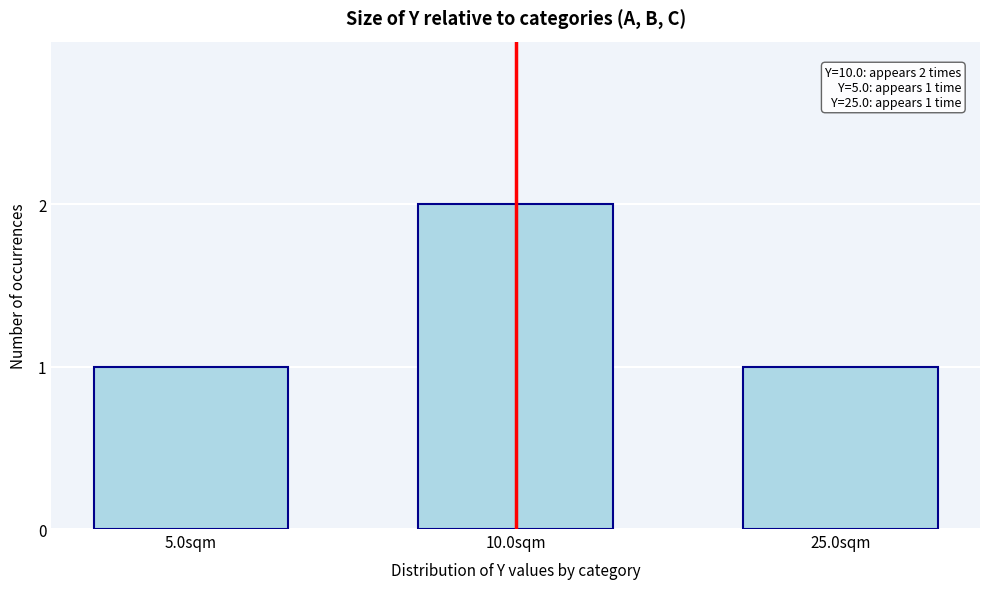

Reading left to right, list all the values displayed in this chart.

5.0sqm=1	10.0sqm=2	25.0sqm=1